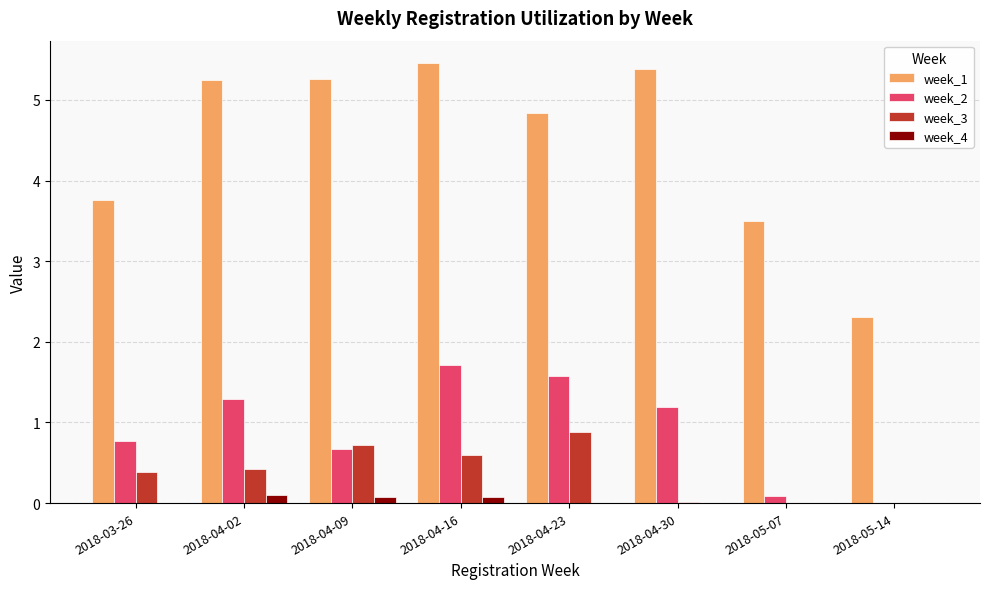

What is the sum of the week_2 values at 2018-04-09 and 2018-04-02?

2.0